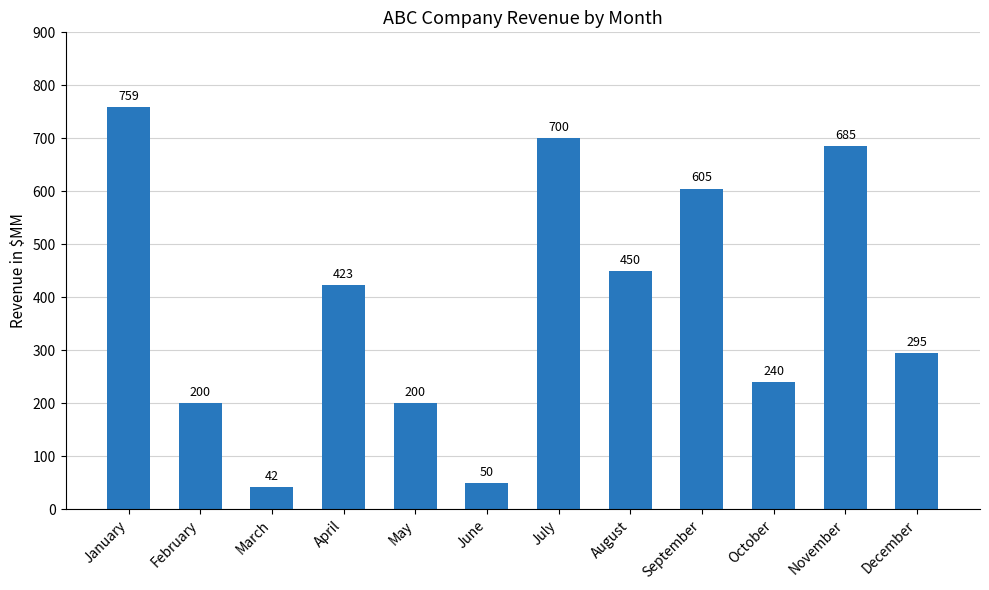

What is the value of the 5th bar from the left?

200